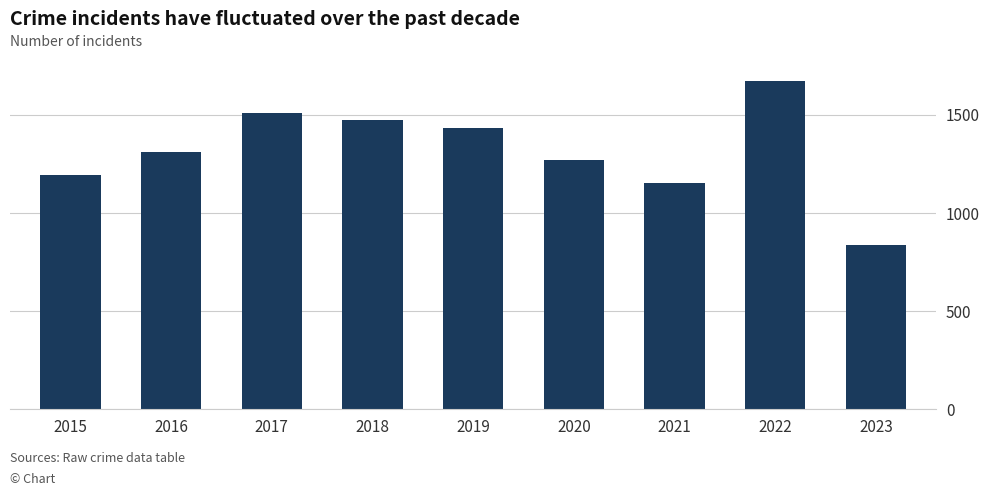

Approximately how many times larger is the value at 2022 compared to 2021?

1.5